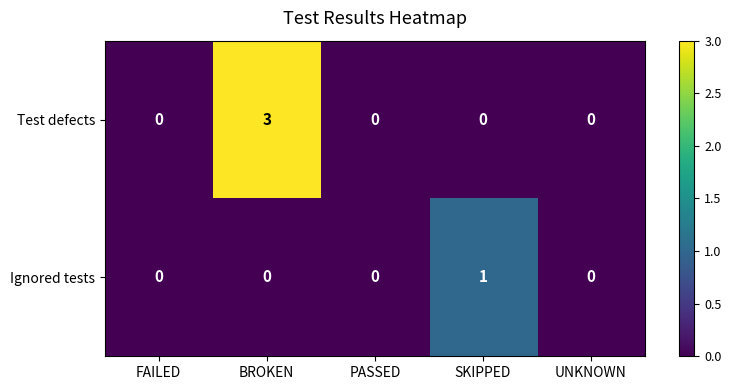

How many Ignored tests values are between 0 and 1?

5